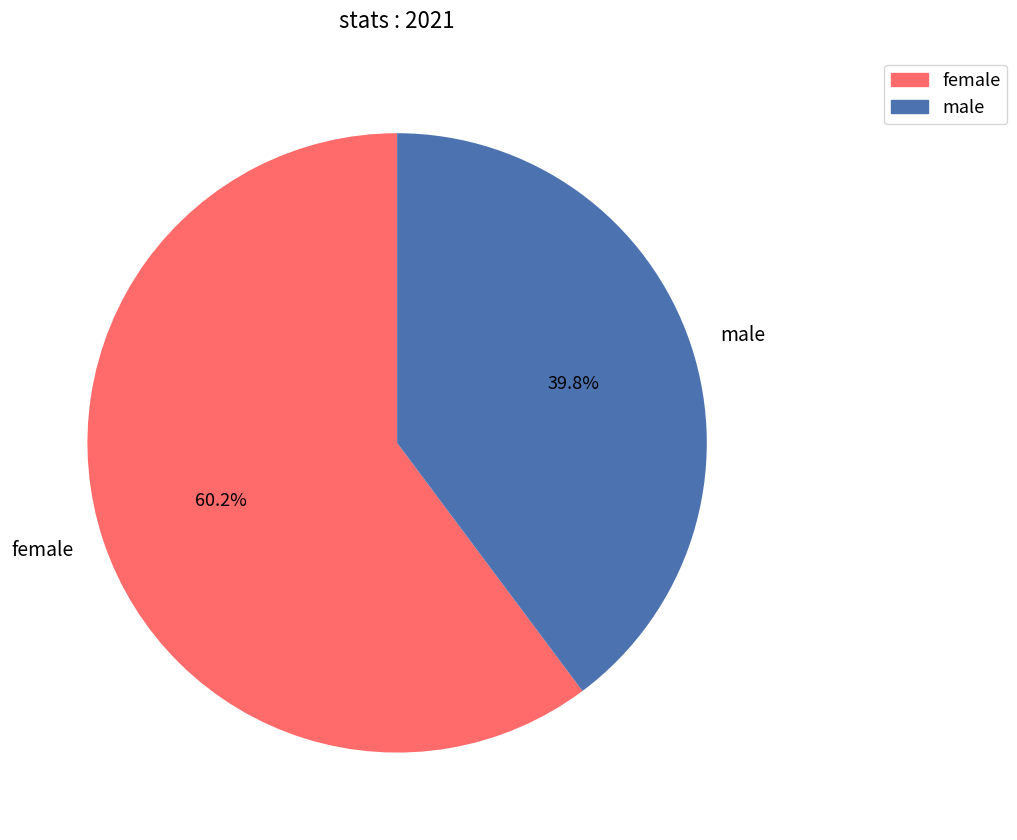

Approximately how many times larger is the value at male compared to female?

0.7